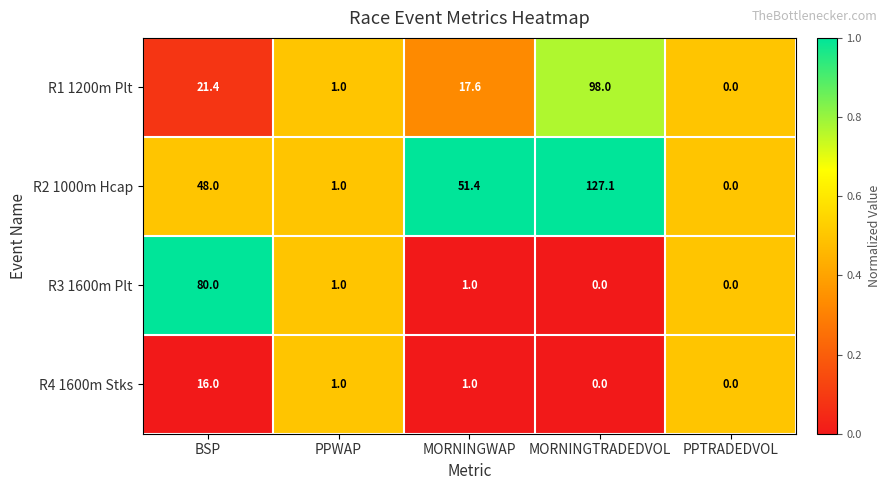

Which series changed the most between BSP and MORNINGWAP?

R3 1600m Plt